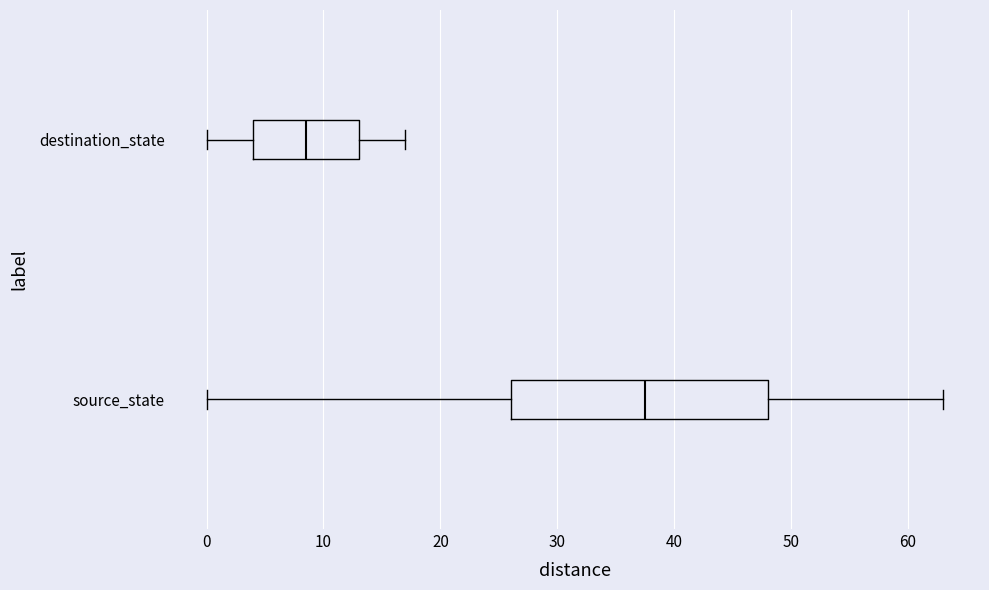

Reading bottom to top, read every box against the x-axis: the position of its median line, the range the box covers, and the ends of its whiskers. The values are not printed on the chart, so give them approximately, as read against the axis.

source_state: median 38, box 26 to 48, whiskers 0 to 63
destination_state: median 9, box 4 to 13, whiskers 0 to 17